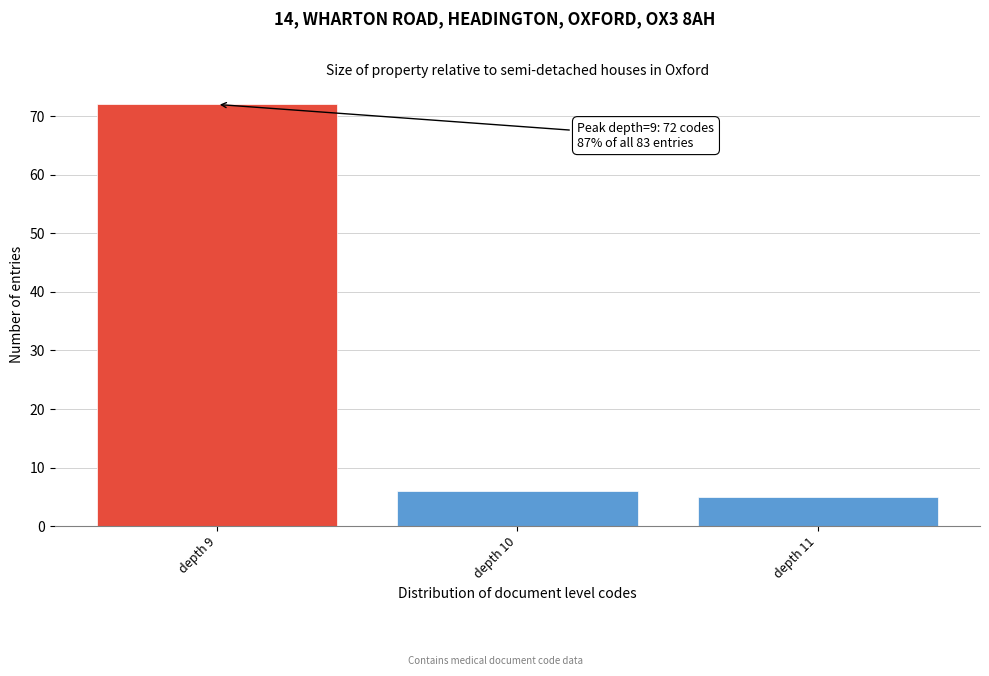

Reading left to right, what are all the values shown in this chart?

72	6	5